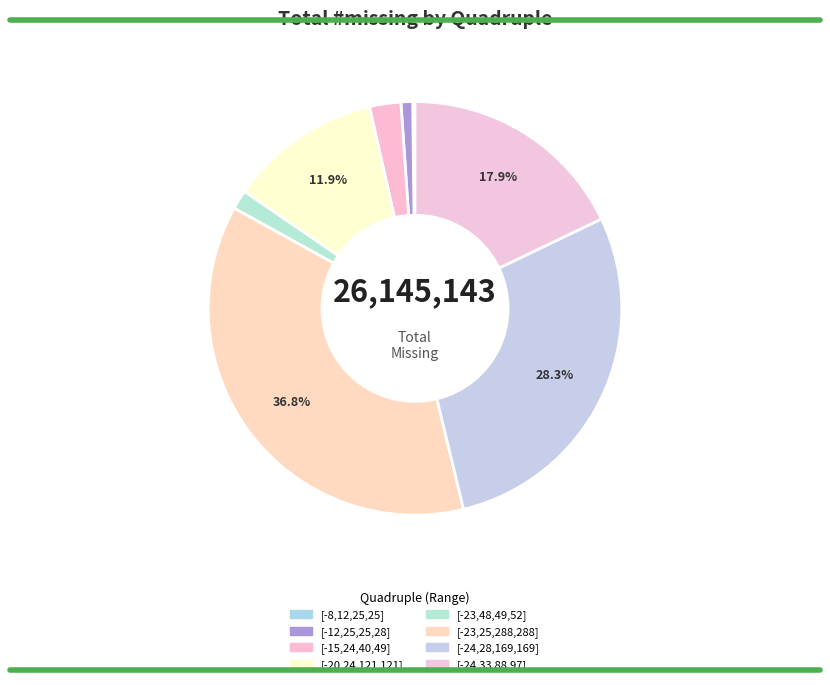

Between [-12,25,25,28] and [-24,28,169,169], which is larger?

[-24,28,169,169]